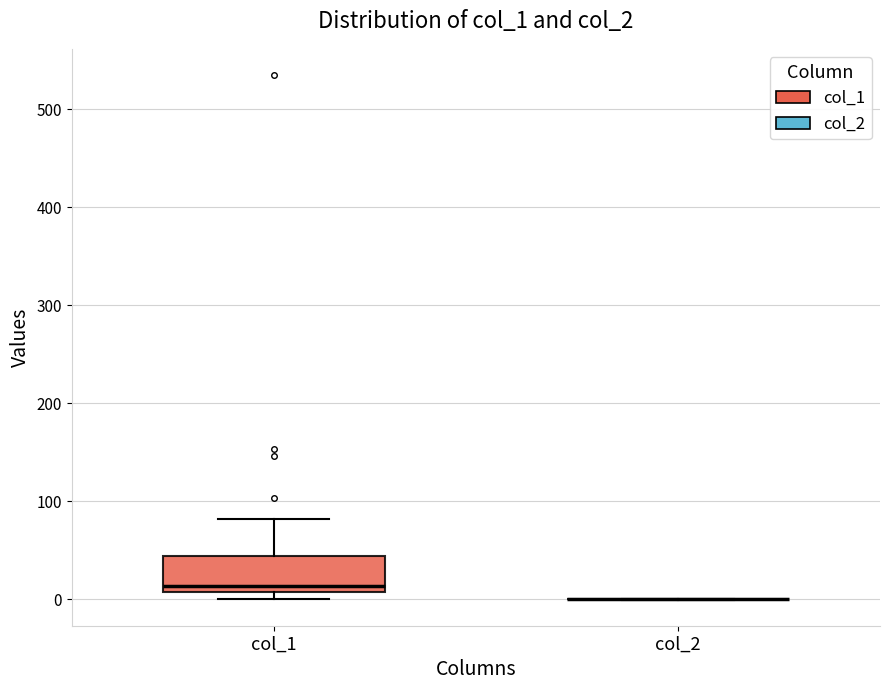

Comparing the boxes themselves (not the whiskers), which one is the tallest?

col_1